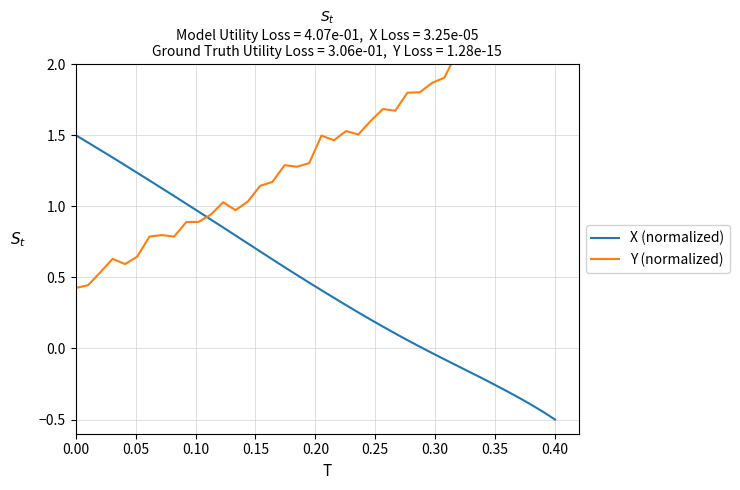

Which series has the largest total across all categories?

Y (normalized)